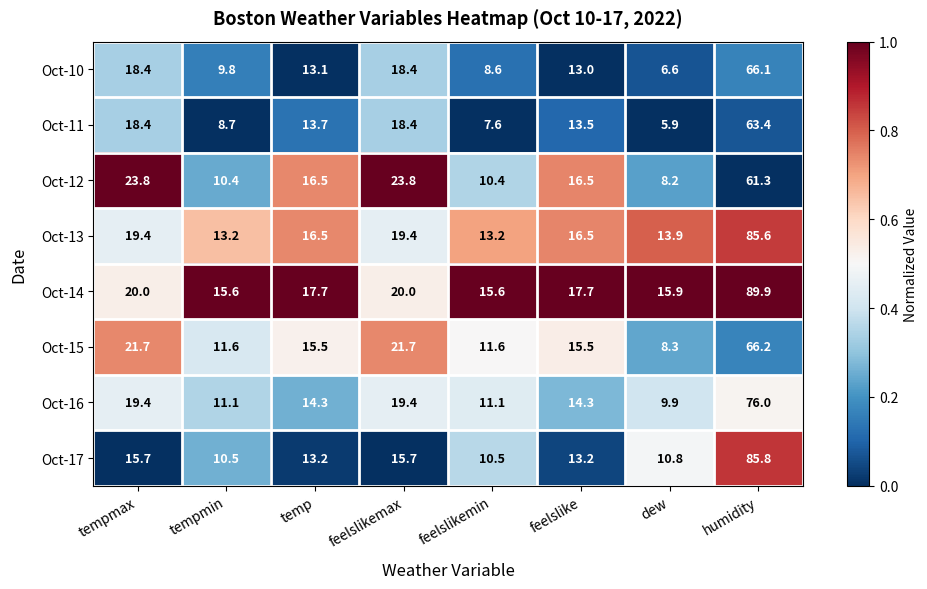

Where does the Oct-12 series first go above 16?

tempmax